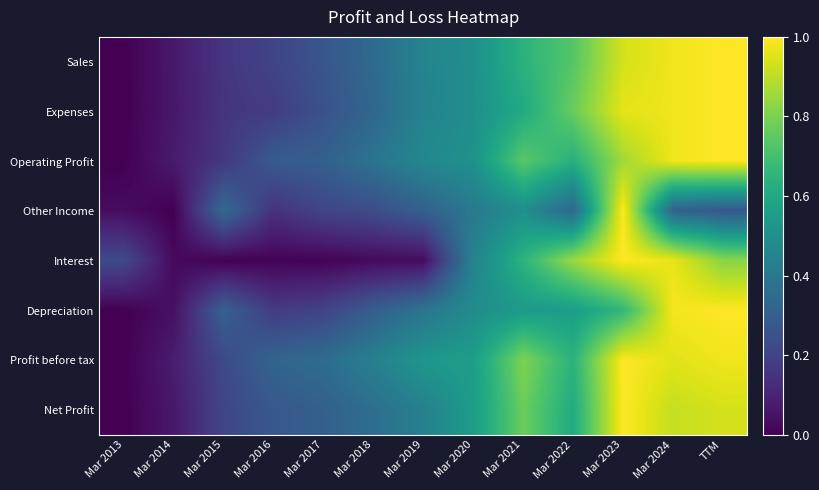

At how many categories does at least one series exceed 0?

13